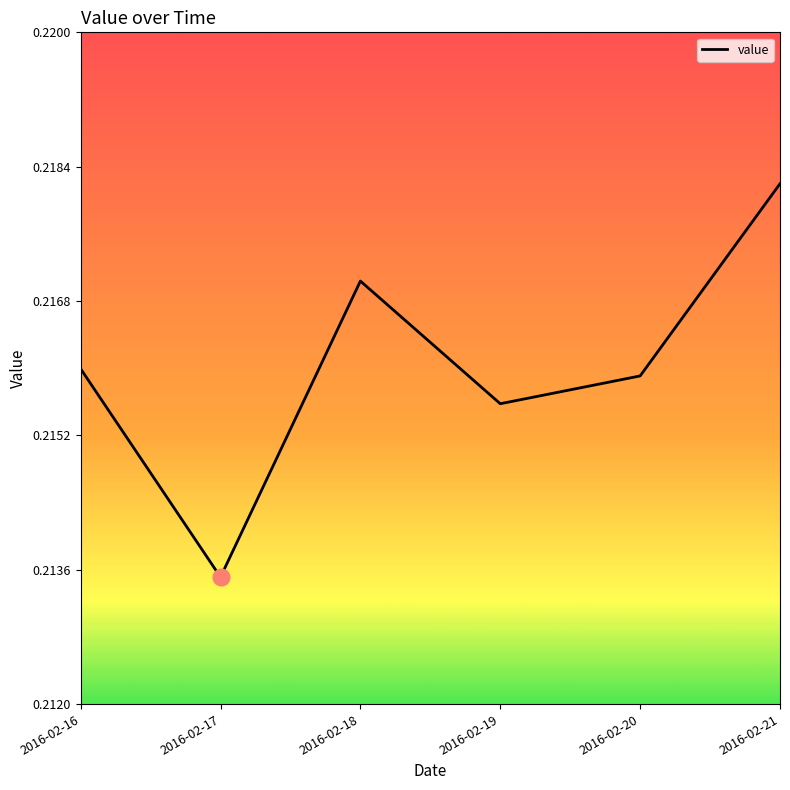

True or false: the data has more than 0 interior local peaks.

True